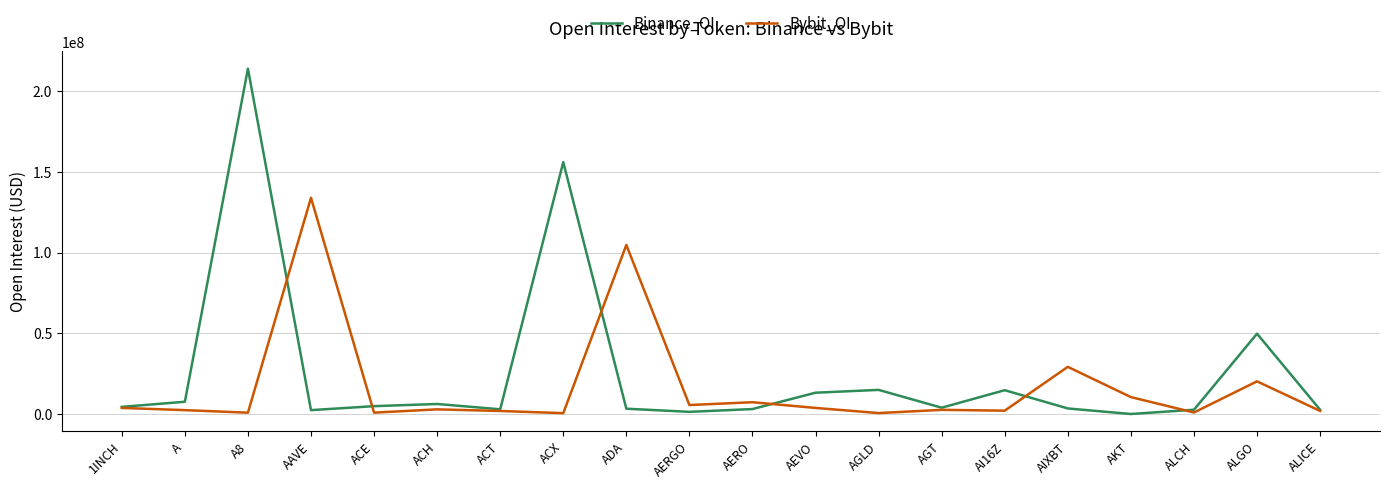

What position from the left is ALICE?

20